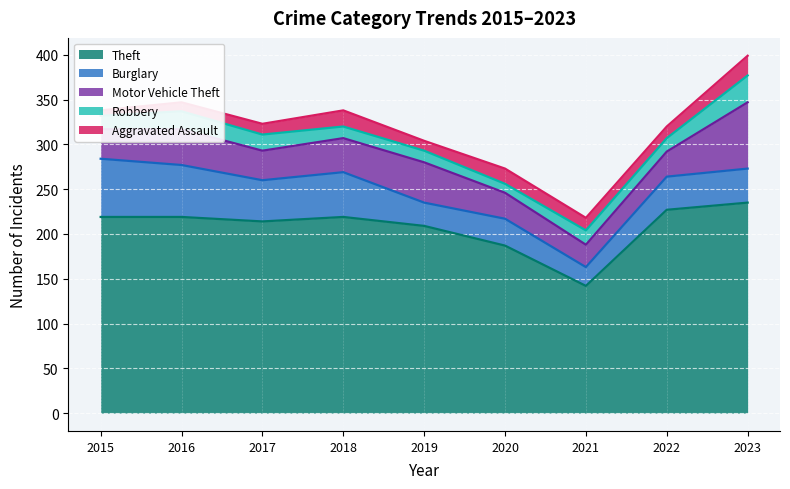

What is the average value of the Theft series?

208